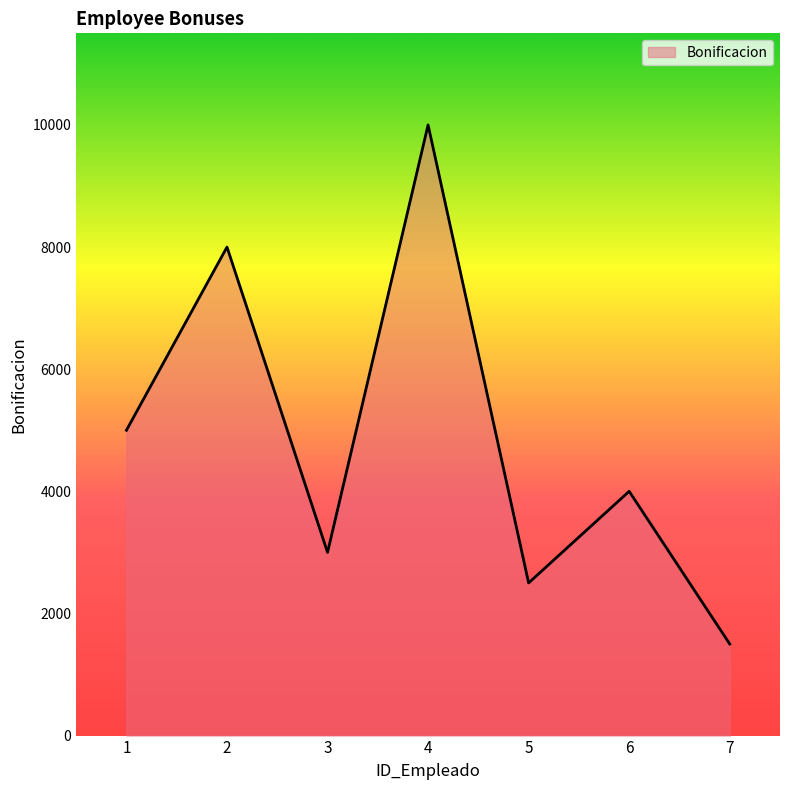

What is the difference between the maximum and second lowest values?

7500